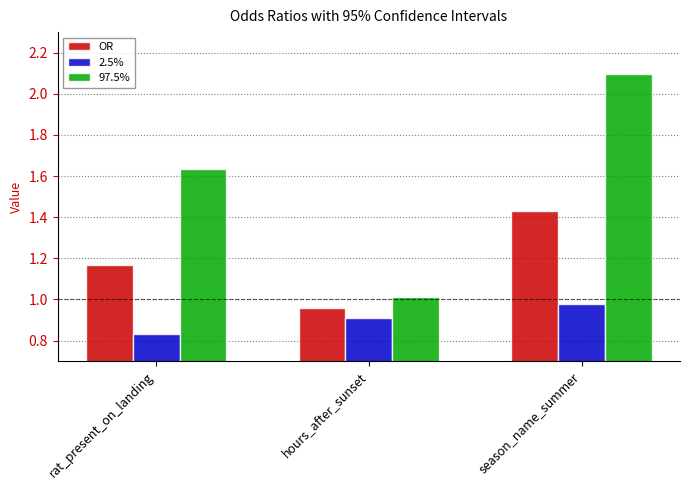

List the series in order of their peak value, highest first.

97.5%, OR, 2.5%